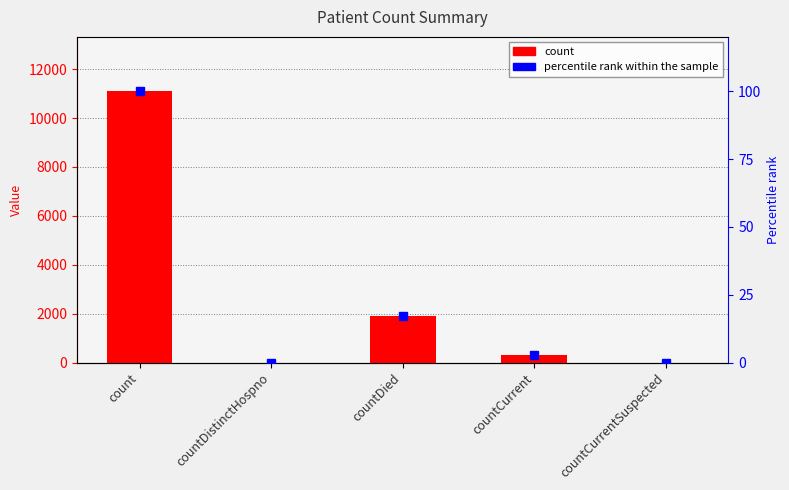

What position from the right is countDistinctHospno?

4